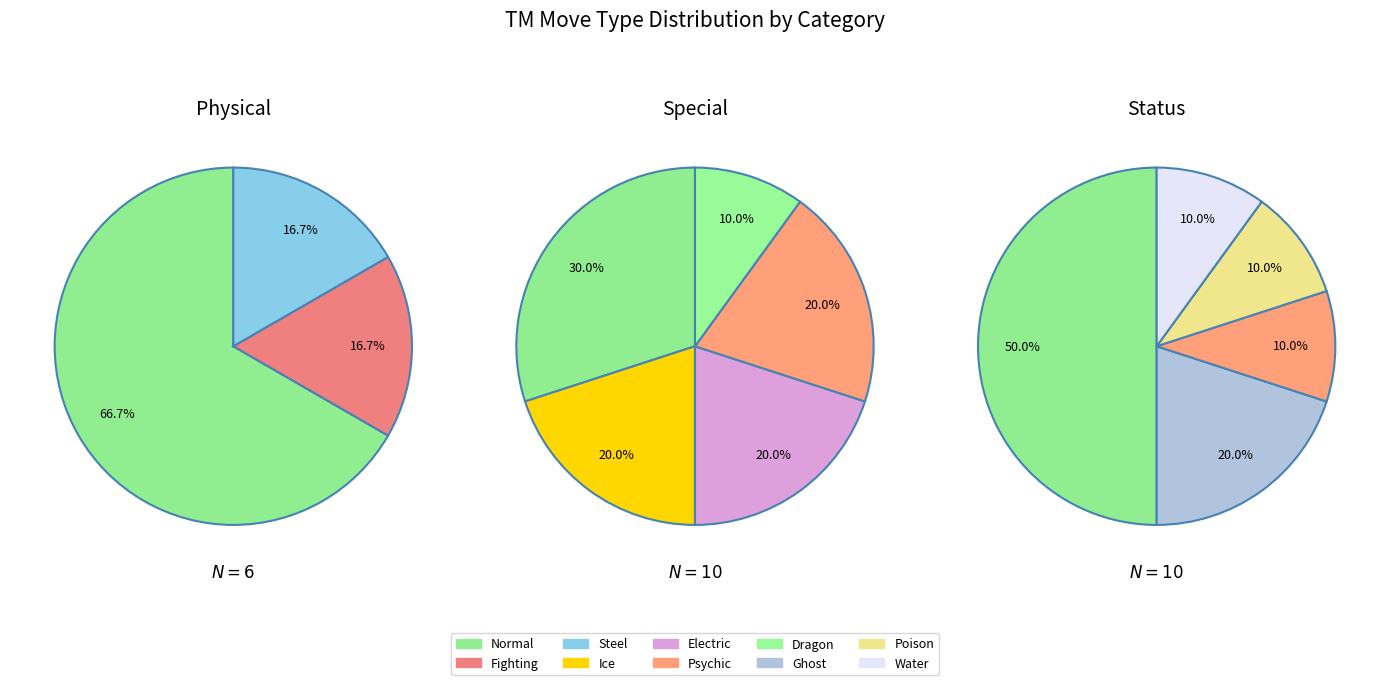

To the nearest percent, what percentage of the pie is Ice?

8%